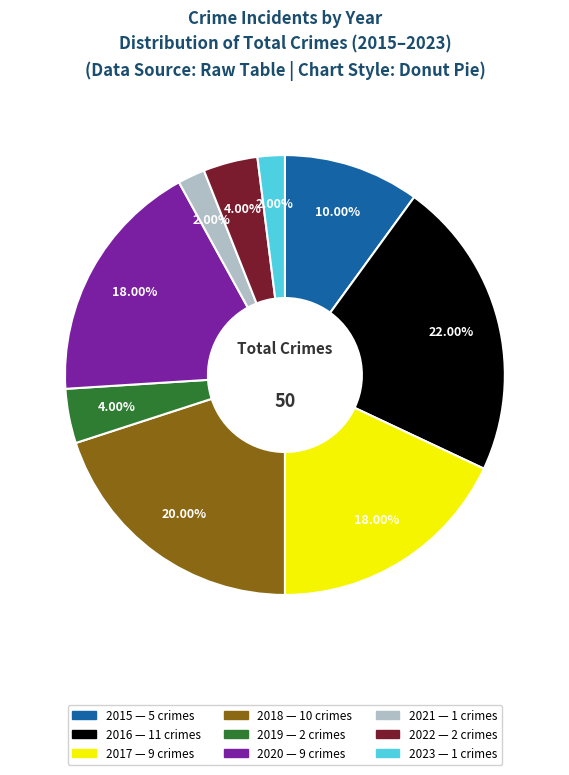

To the nearest percent, what is the combined percentage of 2020 and 2022?

22%